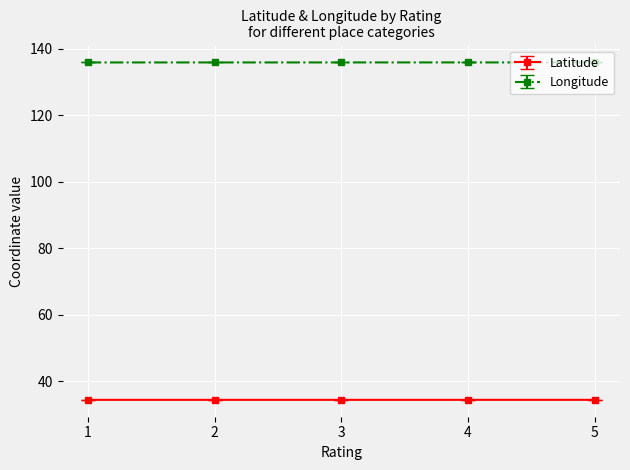

What are all the series names shown in the legend?

Latitude, Longitude